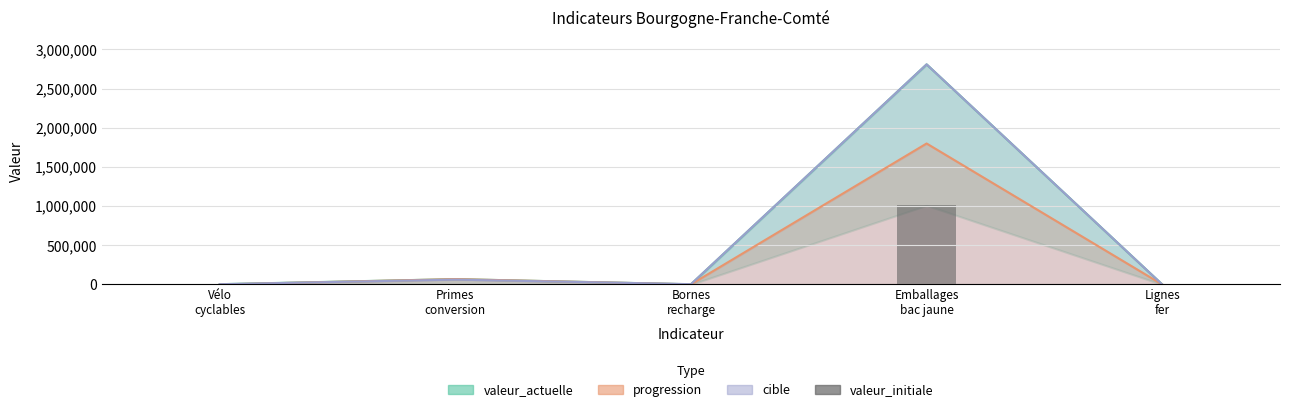

Are the bars horizontal?

No